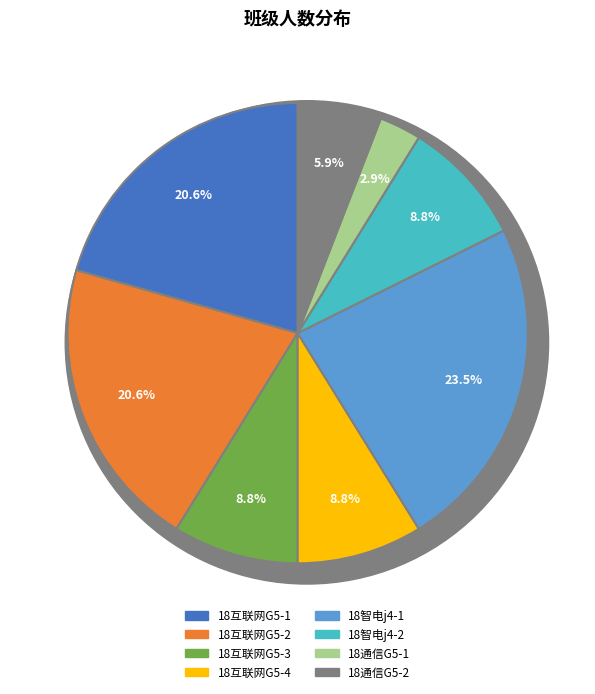

Rank the categories by value from lowest to highest.

18通信G5-1, 18通信G5-2, 18互联网G5-3, 18互联网G5-4, 18智电j4-2, 18互联网G5-1, 18互联网G5-2, 18智电j4-1